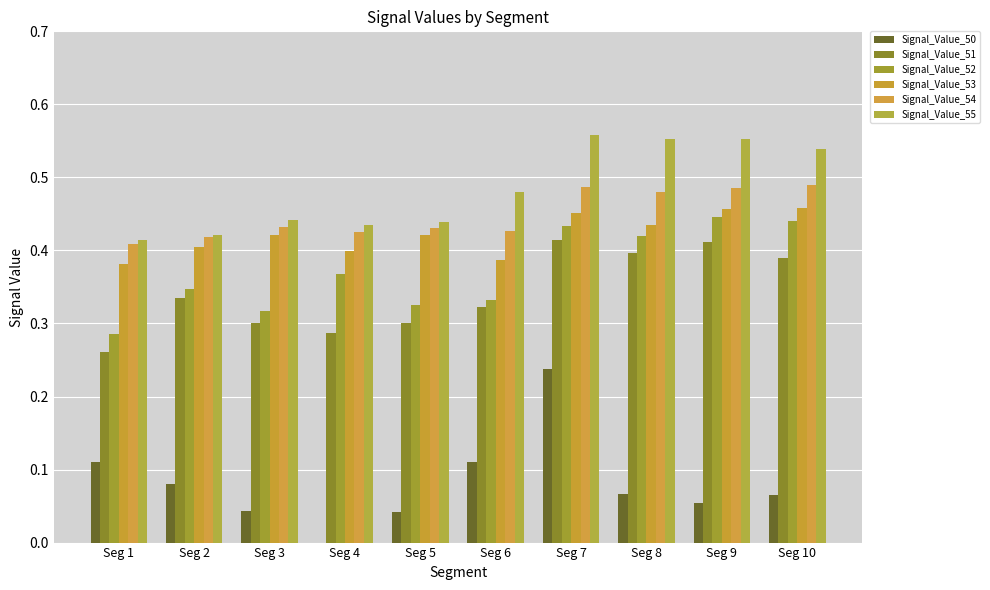

What is the average value of the Signal_Value_52 series?

0.4